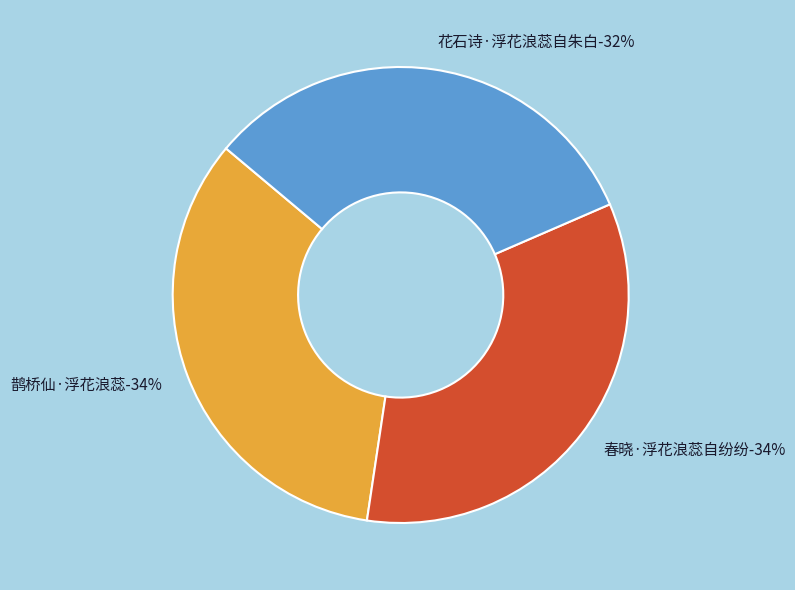

How much of the chart is everything except 春晓·浮花浪蕊自纷纷?

66.1%